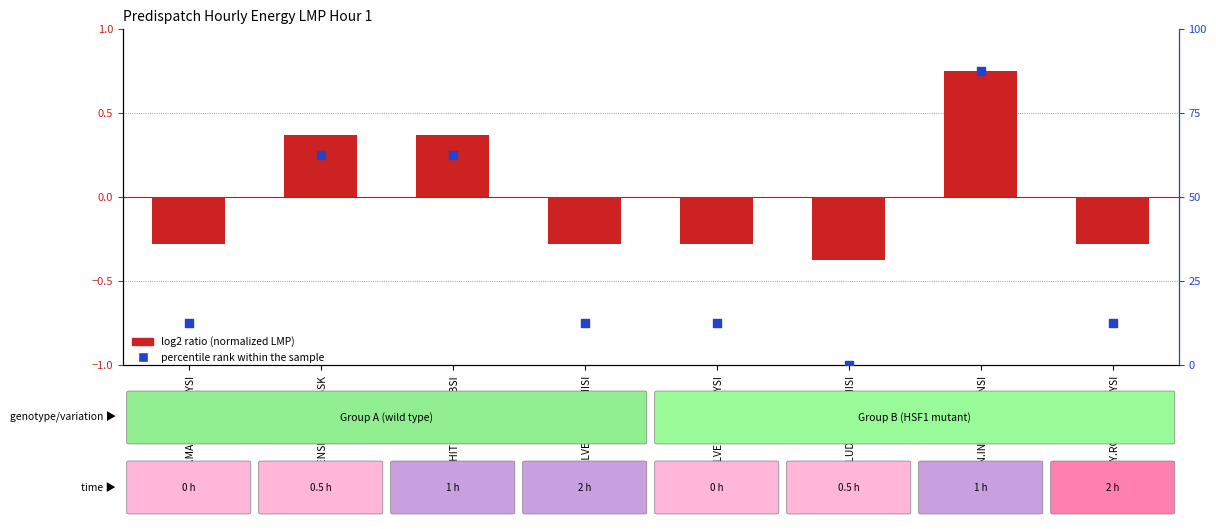

Which has a higher value, MN.INTFALLS_MNSI or EC.MARITIMES_NYSI?

MN.INTFALLS_MNSI